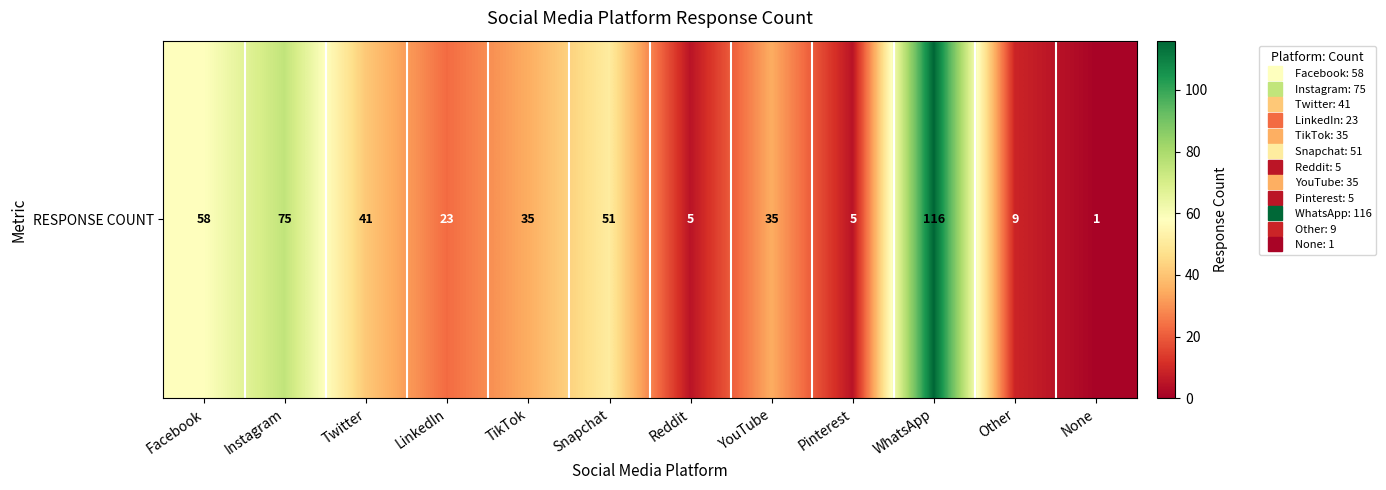

Rank the categories by value from highest to lowest.

WhatsApp, Instagram, Facebook, Snapchat, Twitter, TikTok, YouTube, LinkedIn, Other, Reddit, Pinterest, None